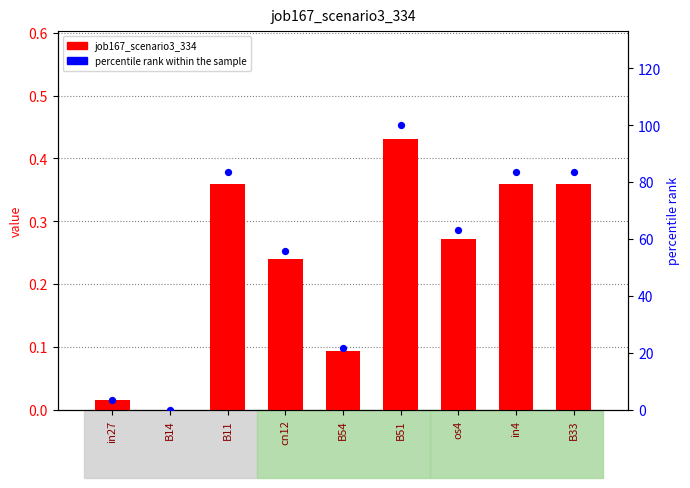

Which series reaches the minimum Y coordinate?

job167_scenario3_334